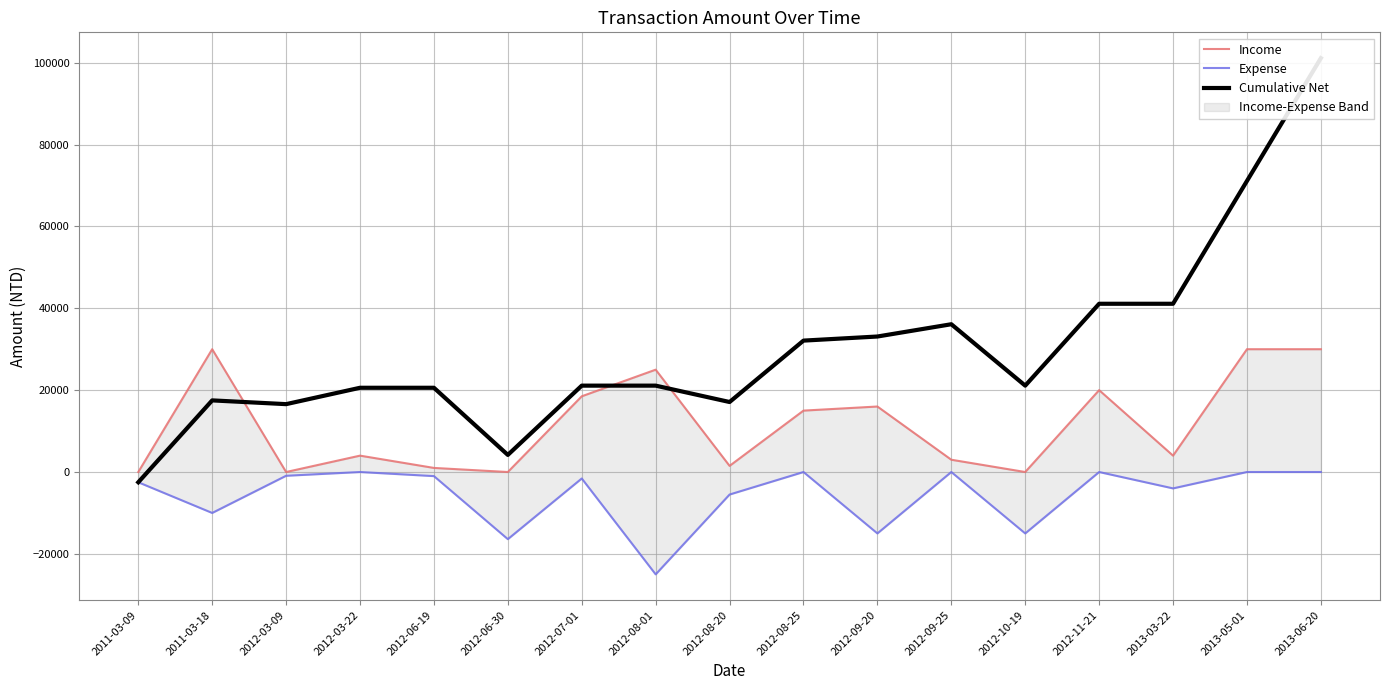

What is the label of the 14th point from the right?

2012-03-22